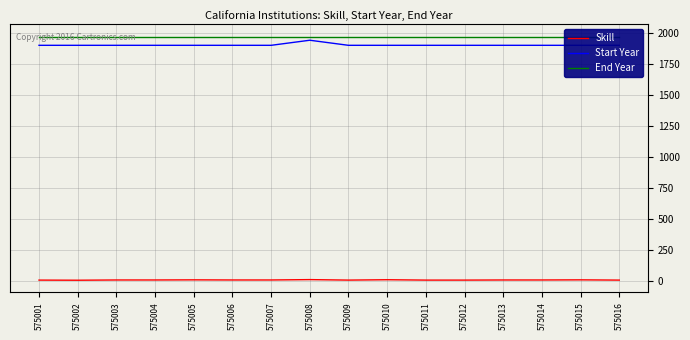

True or false: End Year and Skill intersect in this chart.

False